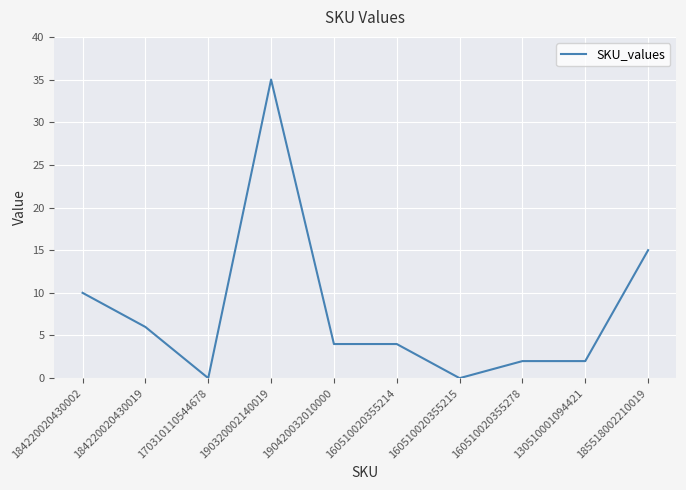

Which category has the highest value across all series?

190320002140019